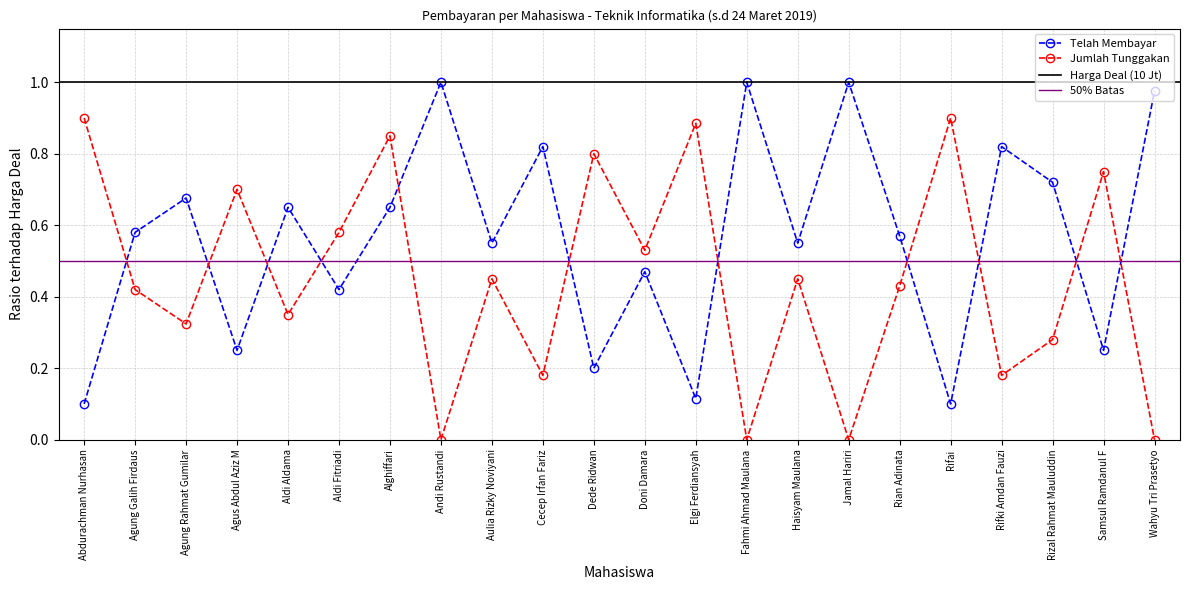

How many intersections are there between Jumlah Tunggakan and Telah Membayar?

11